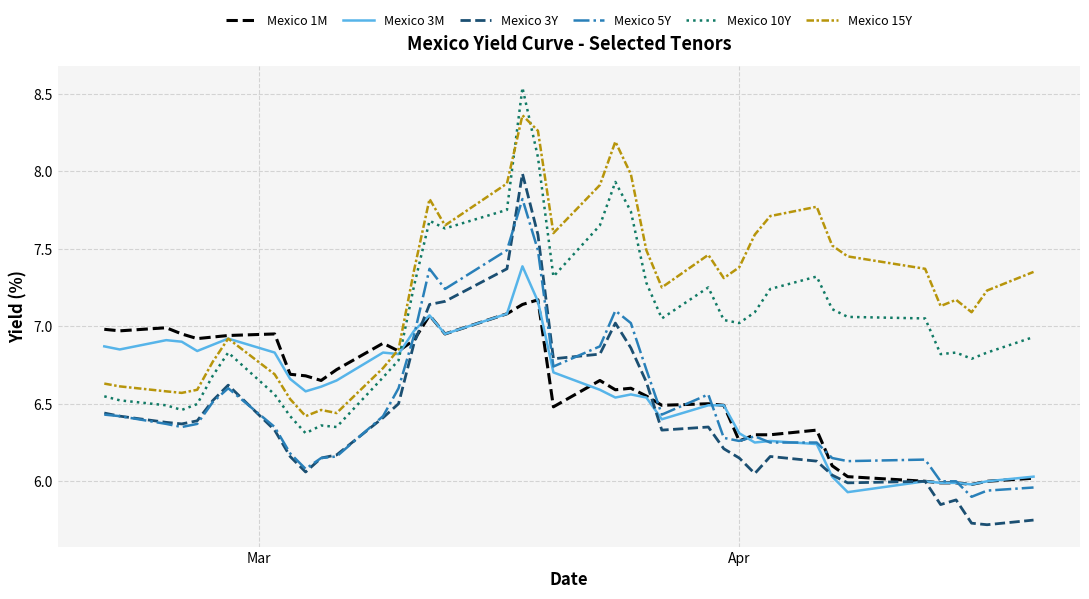

How many lines are shown in the chart?

6